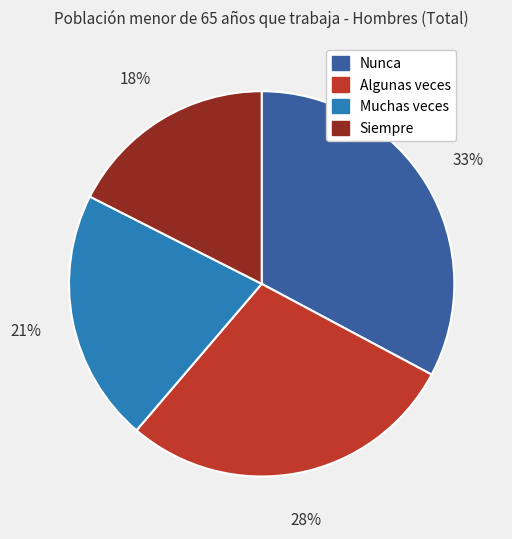

Is the sum of Nunca and Siempre greater than half?

Yes